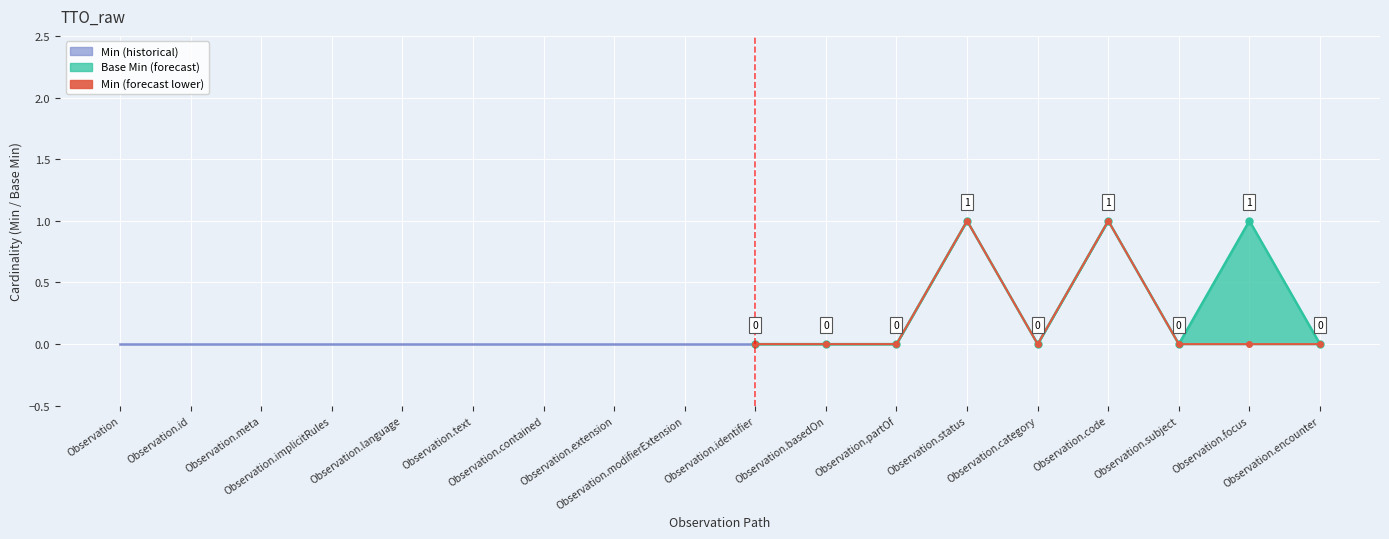

True or false: Min has a value of 0 at Observation.text.

True